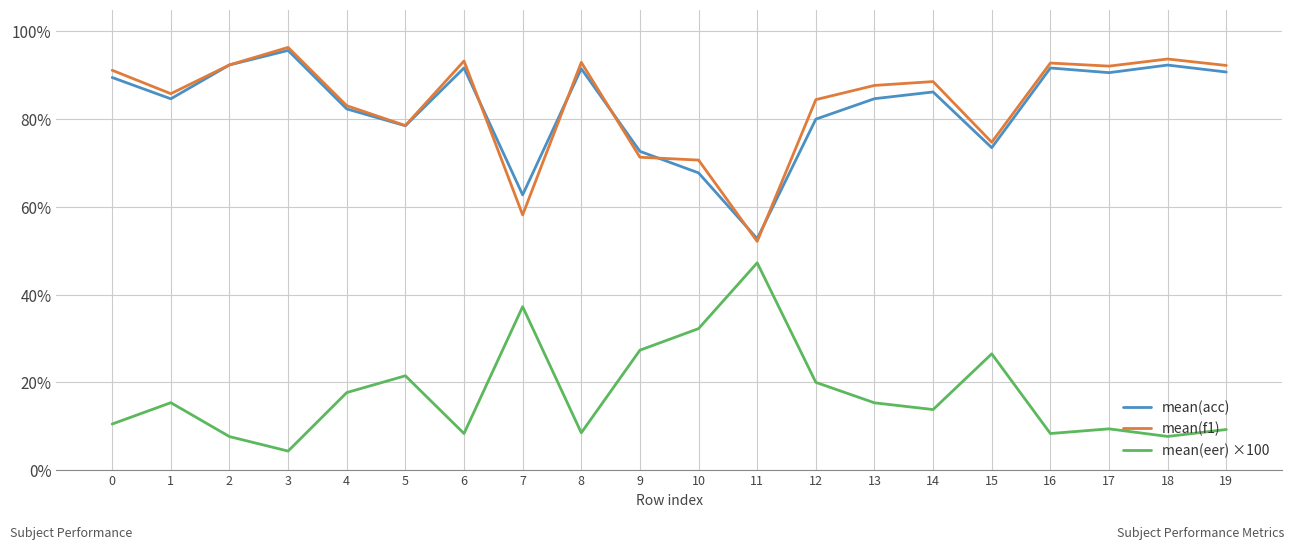

At how many categories does at least one series exceed 18?

20